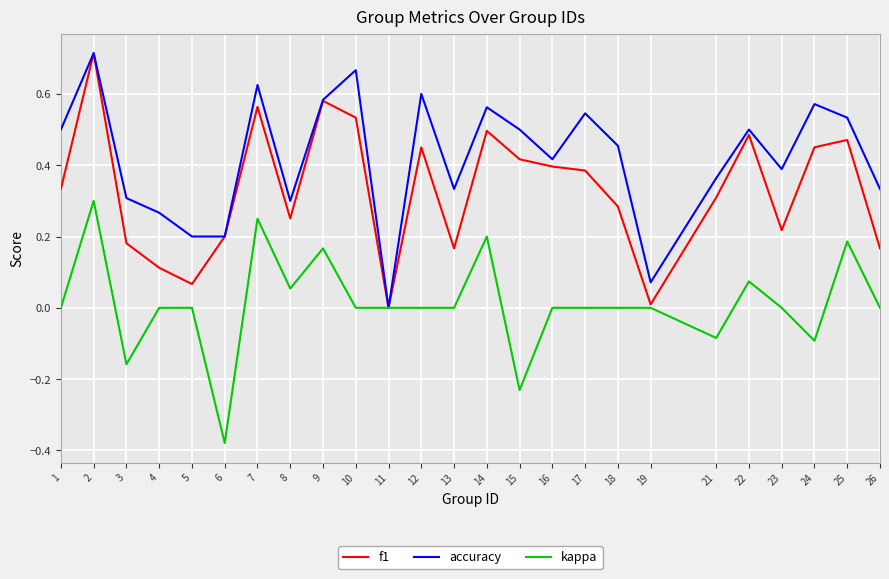

How many lines are shown in the chart?

3